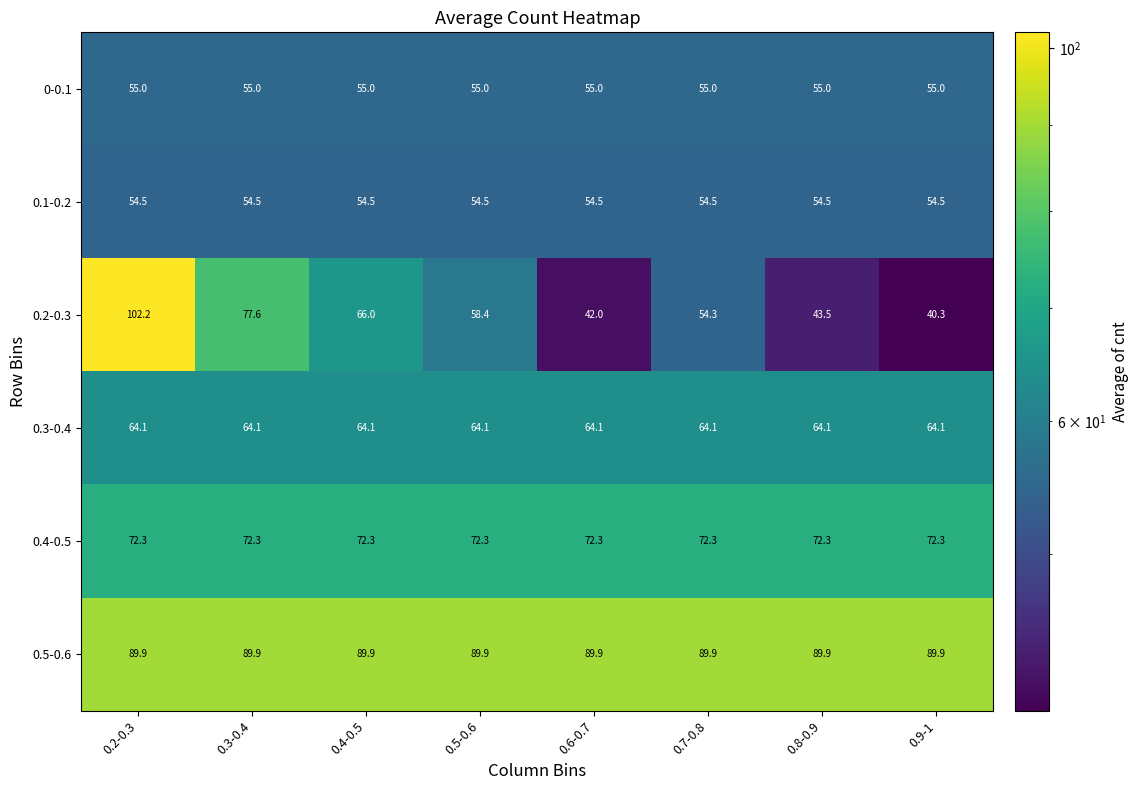

Is it true that 0.3-0.4 equals 42.3 at 0.2-0.3?

False